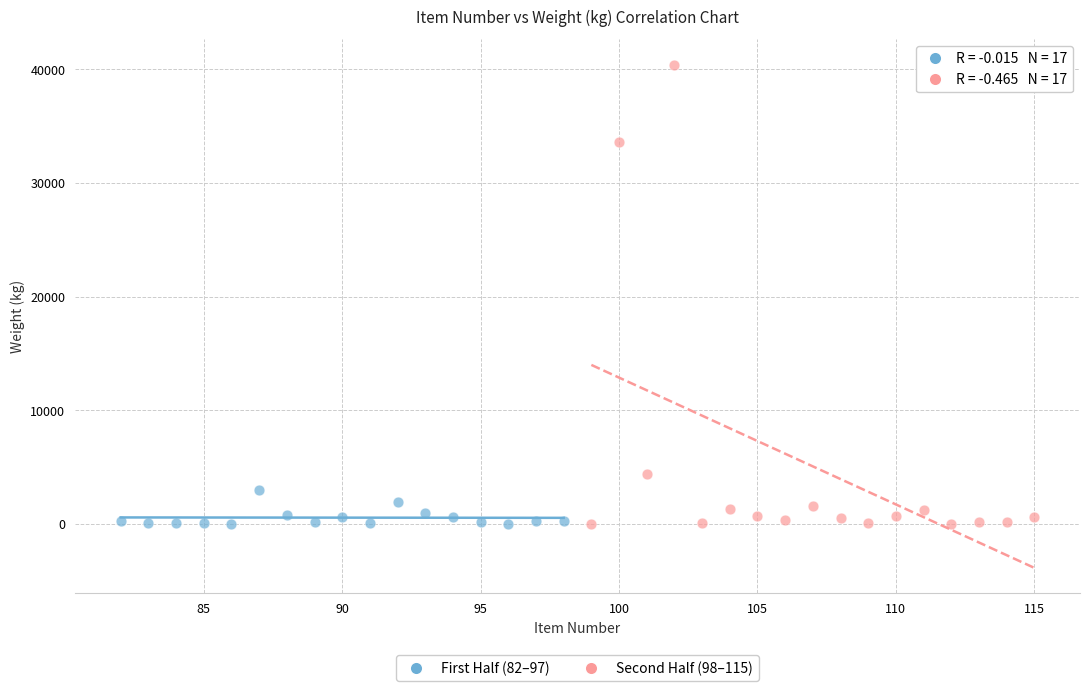

Which series contains the highest Y value?

Second Half (98–115)